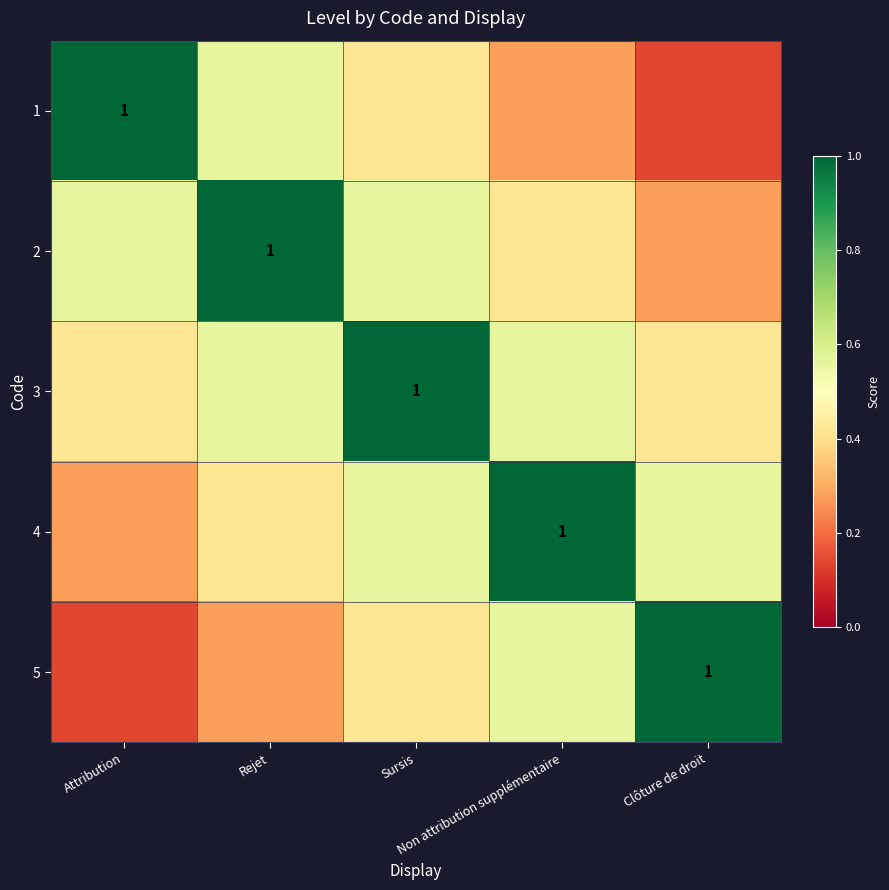

What is the difference between the highest and lowest values at Sursis?

0.6